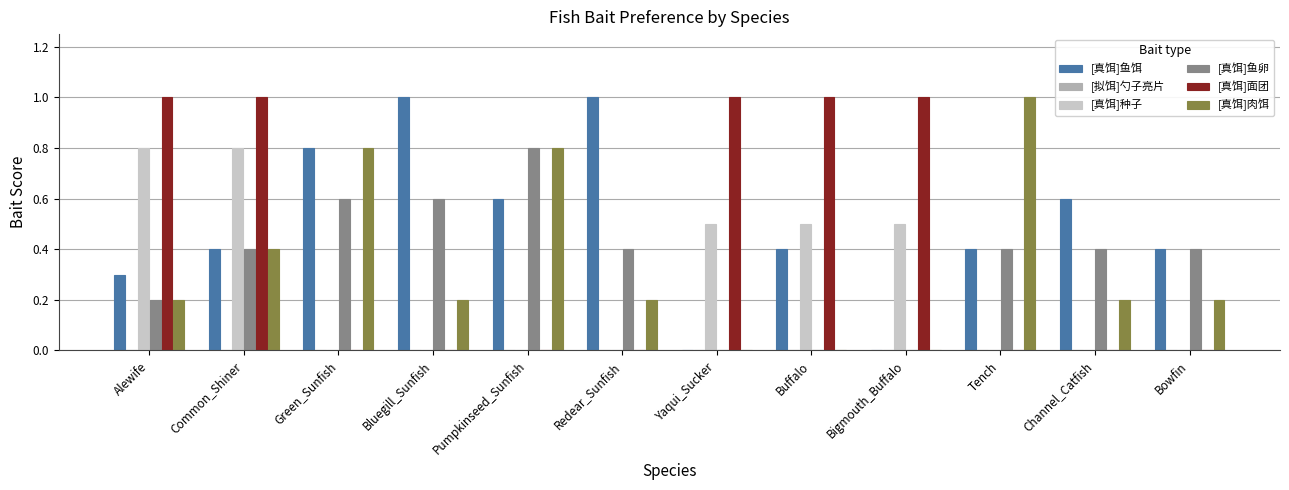

At which category is the sum across all series the highest?

Common_Shiner